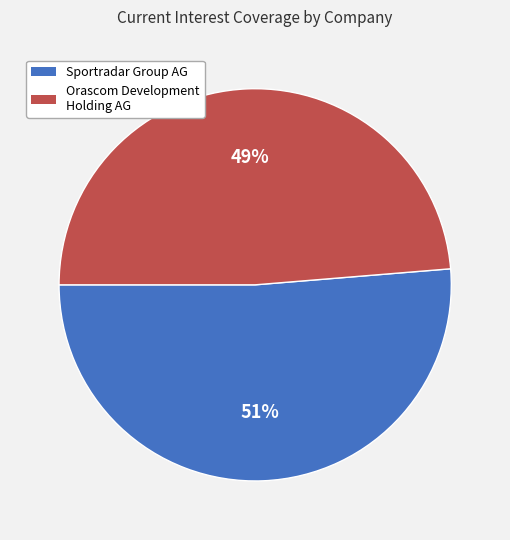

Combined, do Sportradar Group AG and Orascom Development Holding AG account for over 50%?

Yes